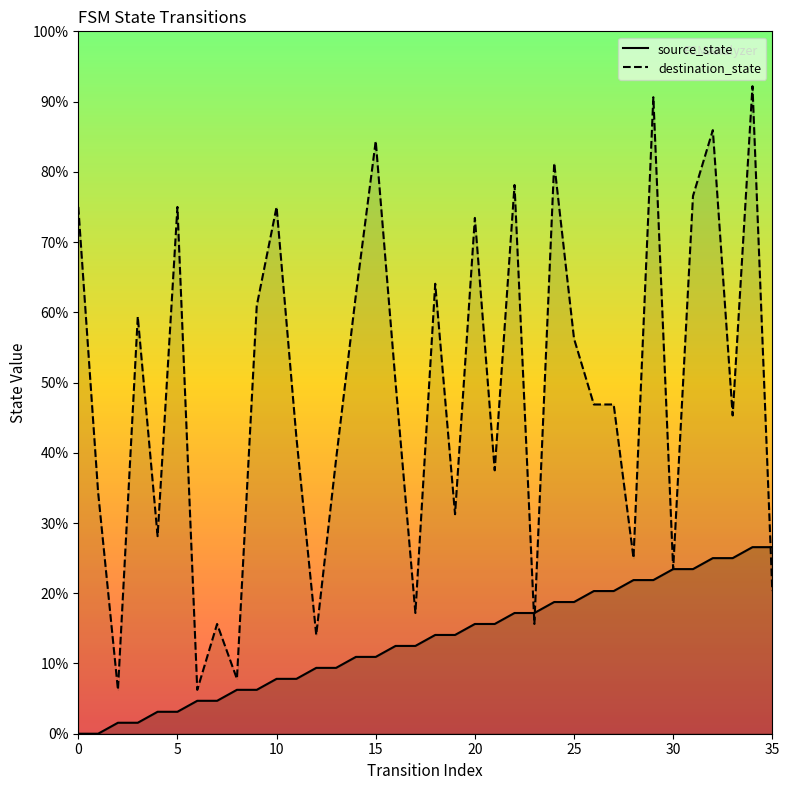

What are all the series names shown in the legend?

source_state, destination_state